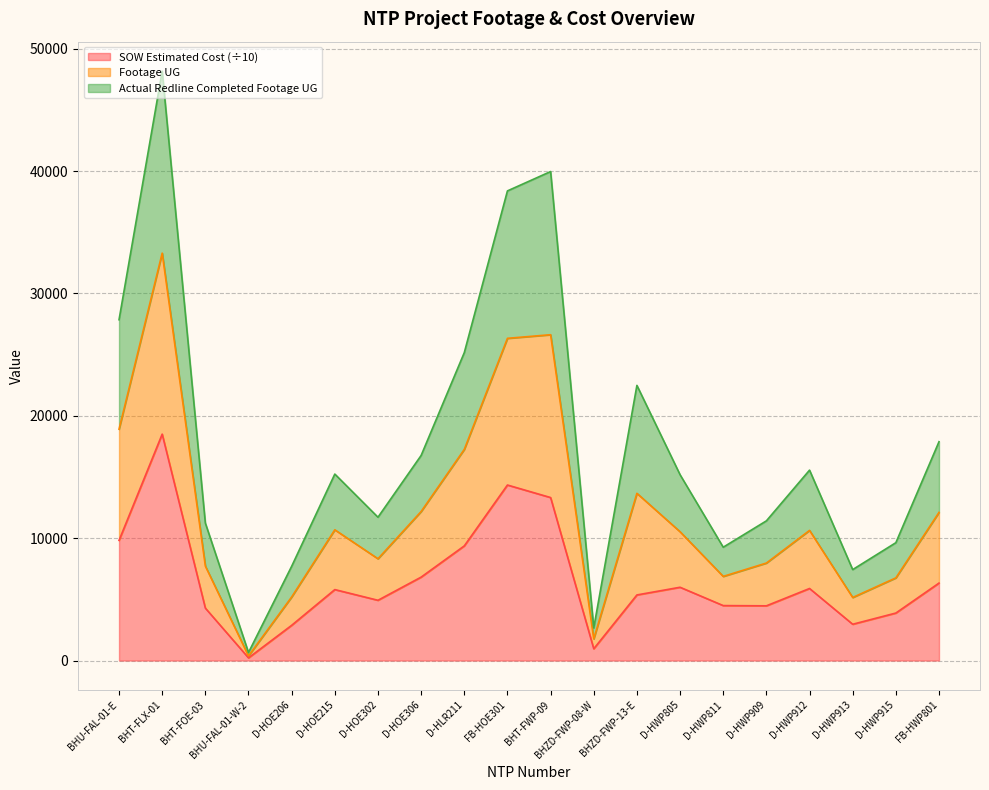

Which has a higher value, BHU-FAL-01-W-2 or D-HWP811?

D-HWP811